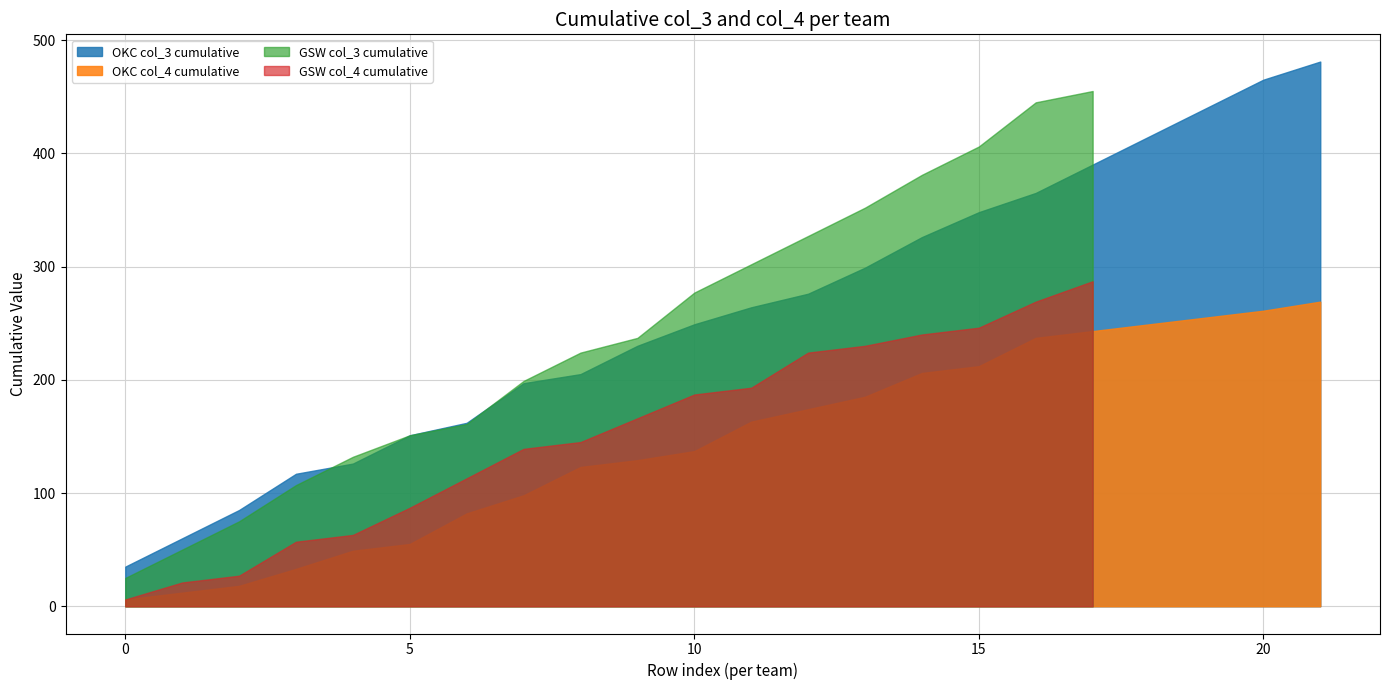

How many data points in col_3 (home=1) are less than 23?

1